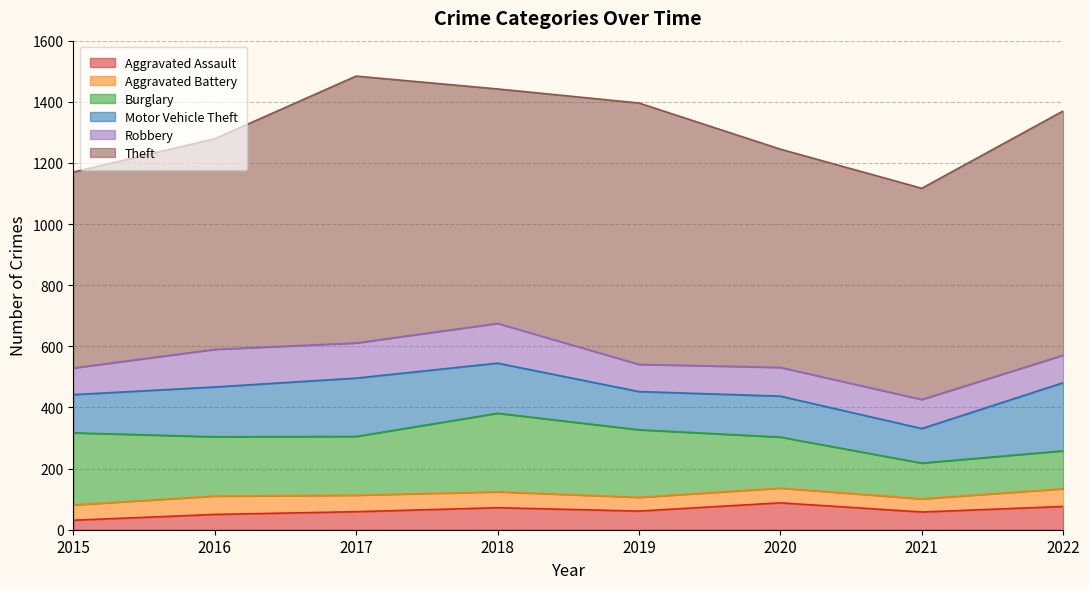

The value of Robbery at 2021 is 142. True or false?

False